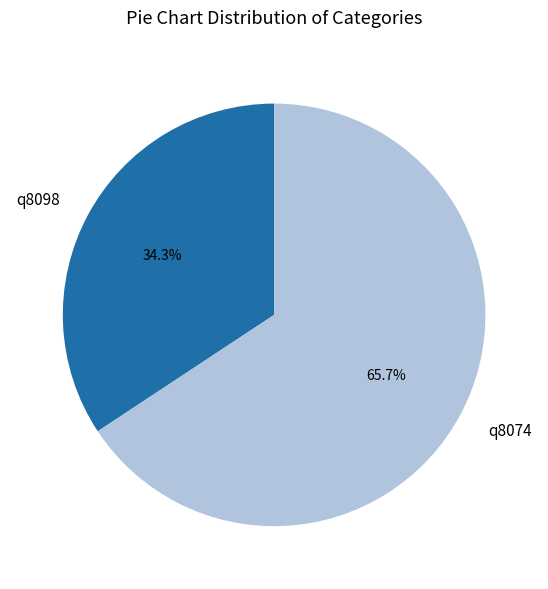

Which slice is the smallest?

q8098